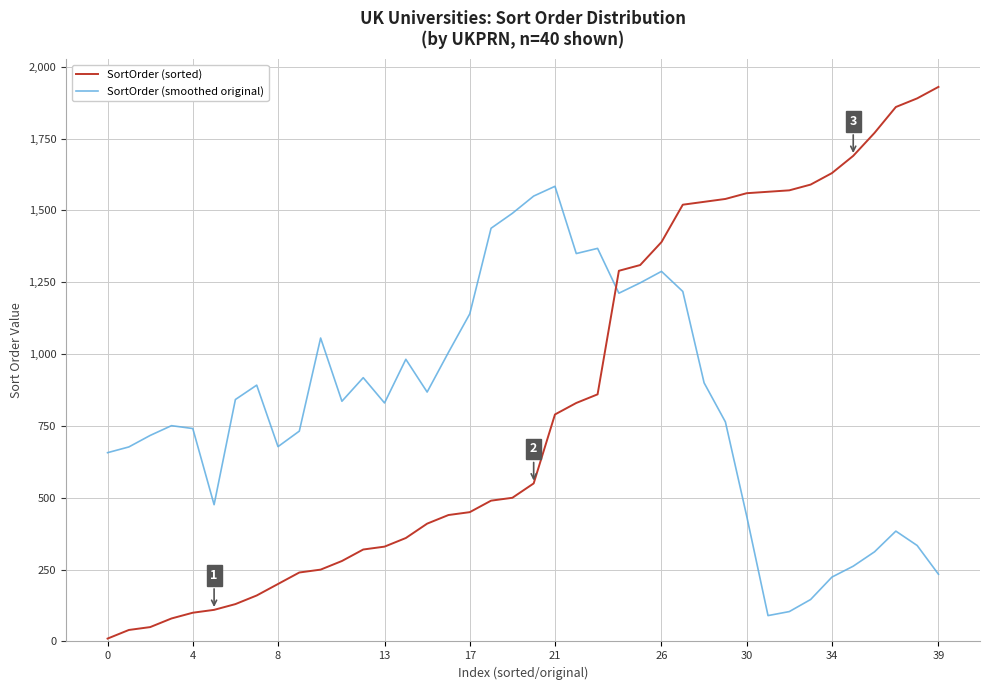

List the series in order of their peak value, highest first.

SortOrder (sorted), SortOrder (smoothed original)